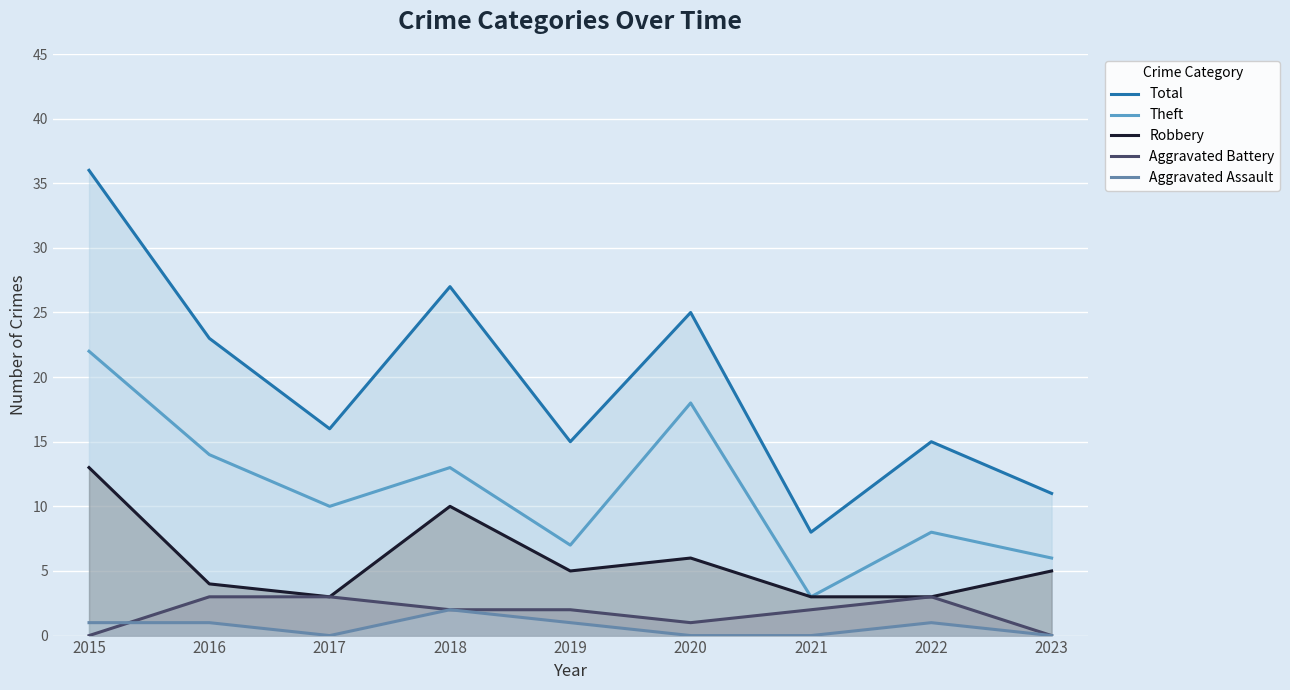

True or false: Theft has a value of 18 at 2020.

True